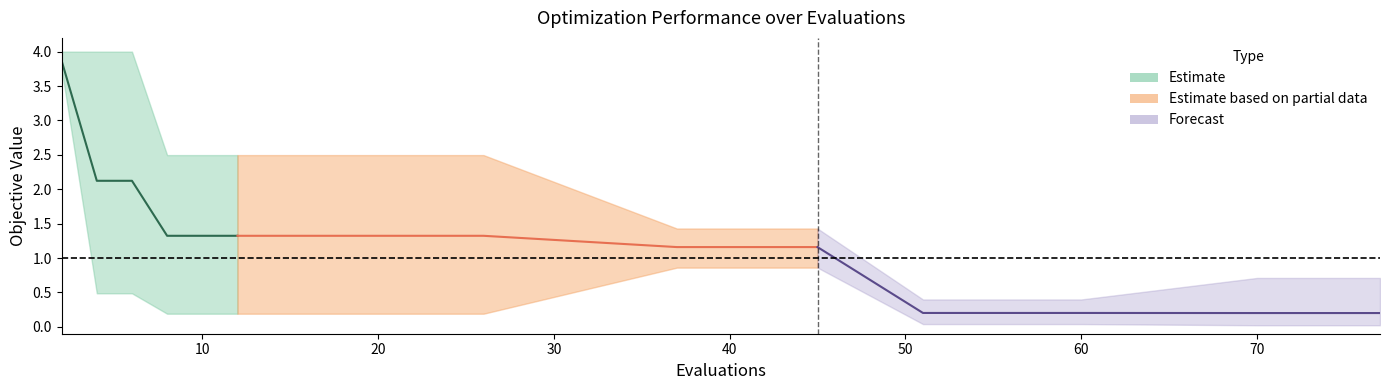

What is the highest value of the worst series?

4.0